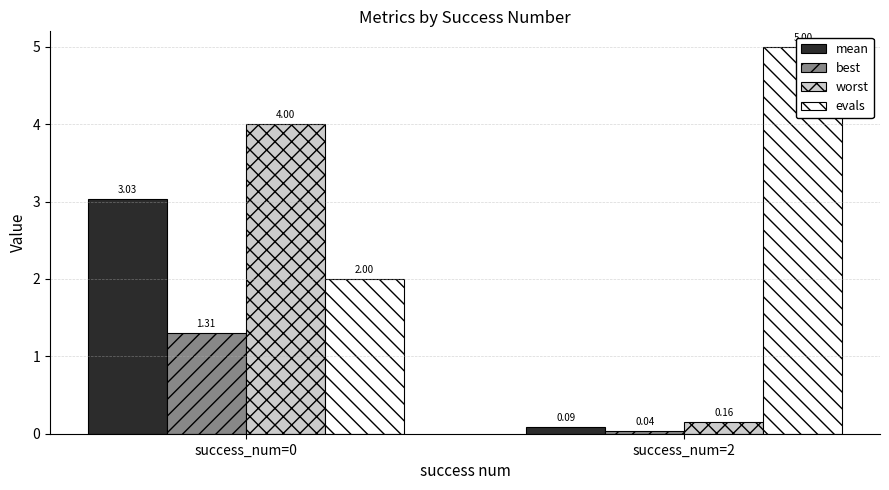

How many distinct data groups are displayed?

4